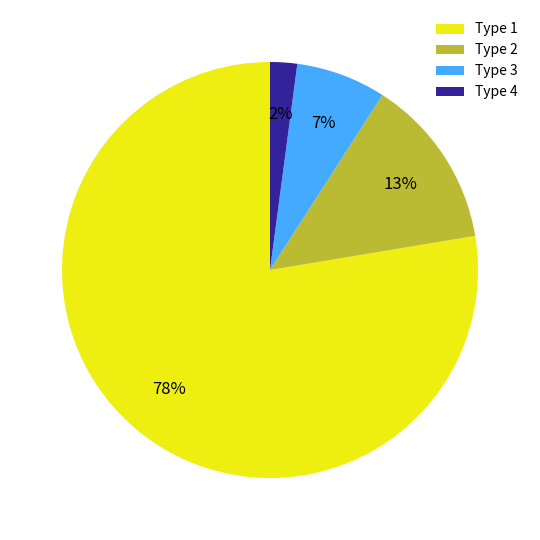

The Type 3 slice represents 13% of the pie. True or false?

False